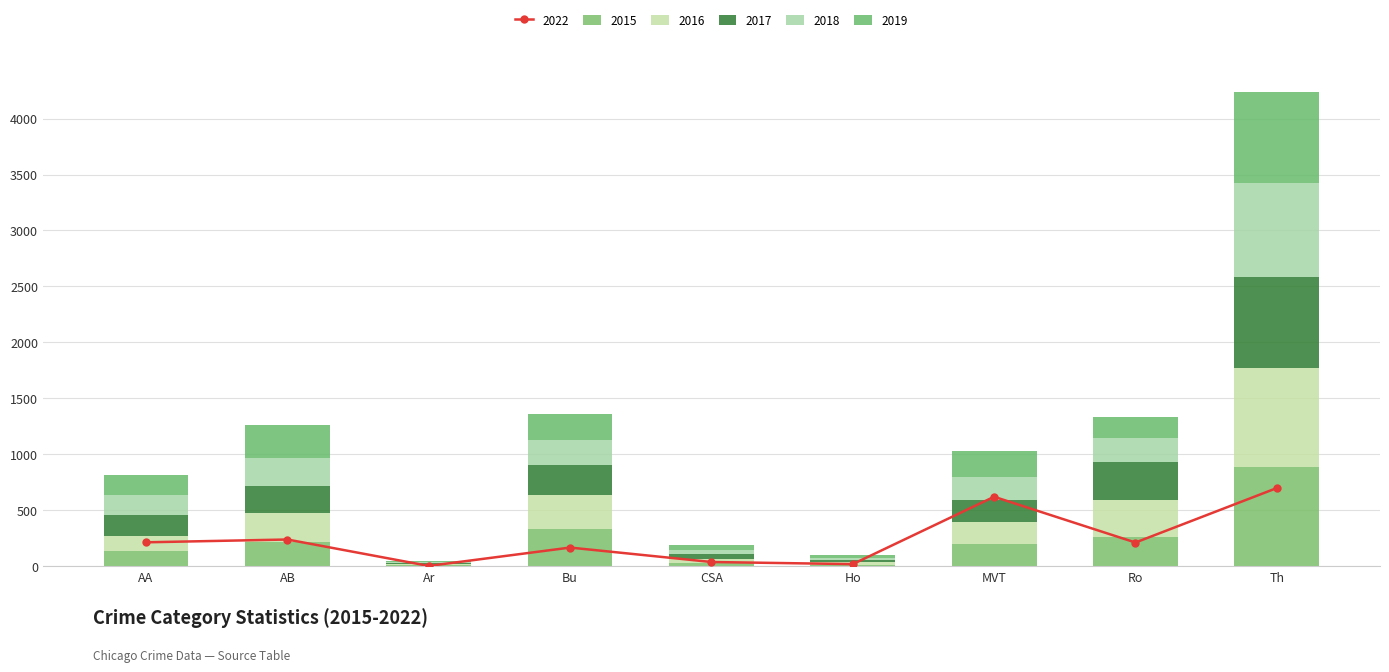

At which category is the sum across all series the highest?

Th